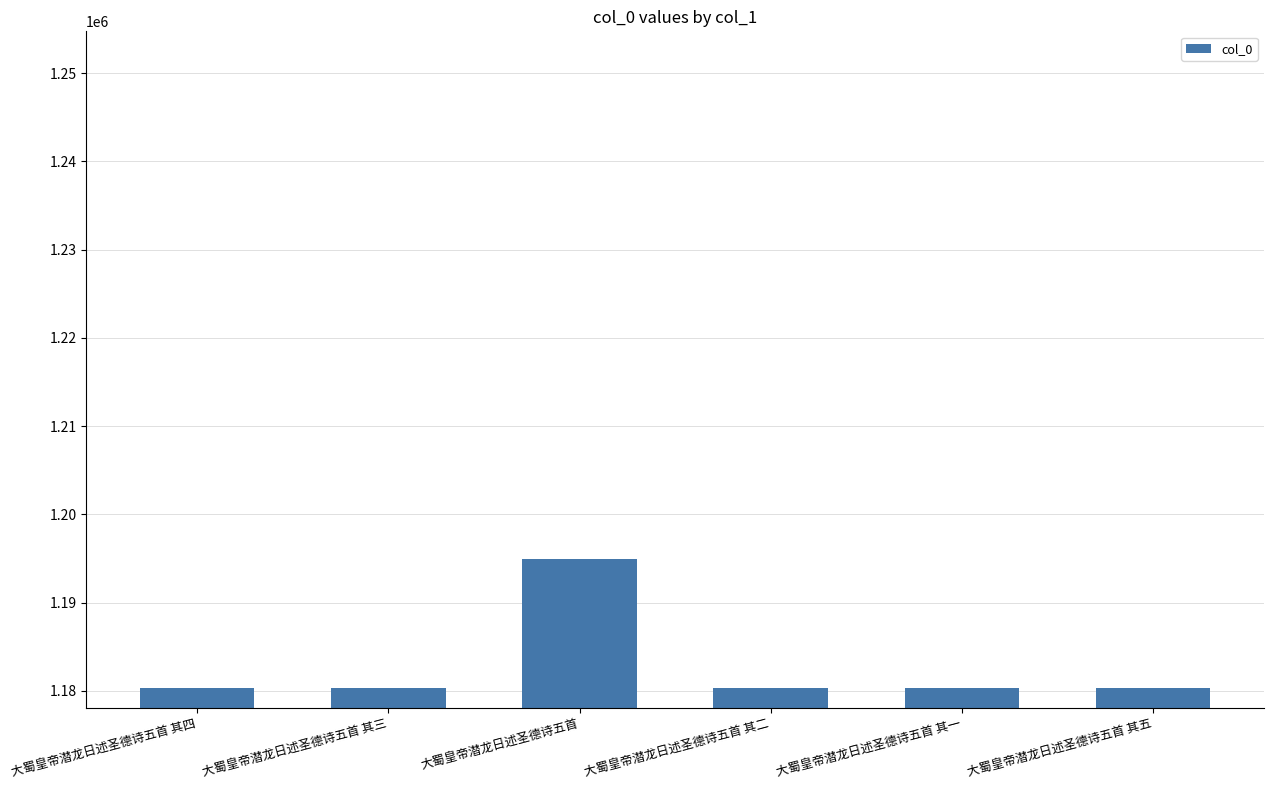

What is the ratio of the value at 大蜀皇帝潜龙日述圣德诗五首 其三 to the value at 大蜀皇帝潜龙日述圣德诗五首 其一?

1.0